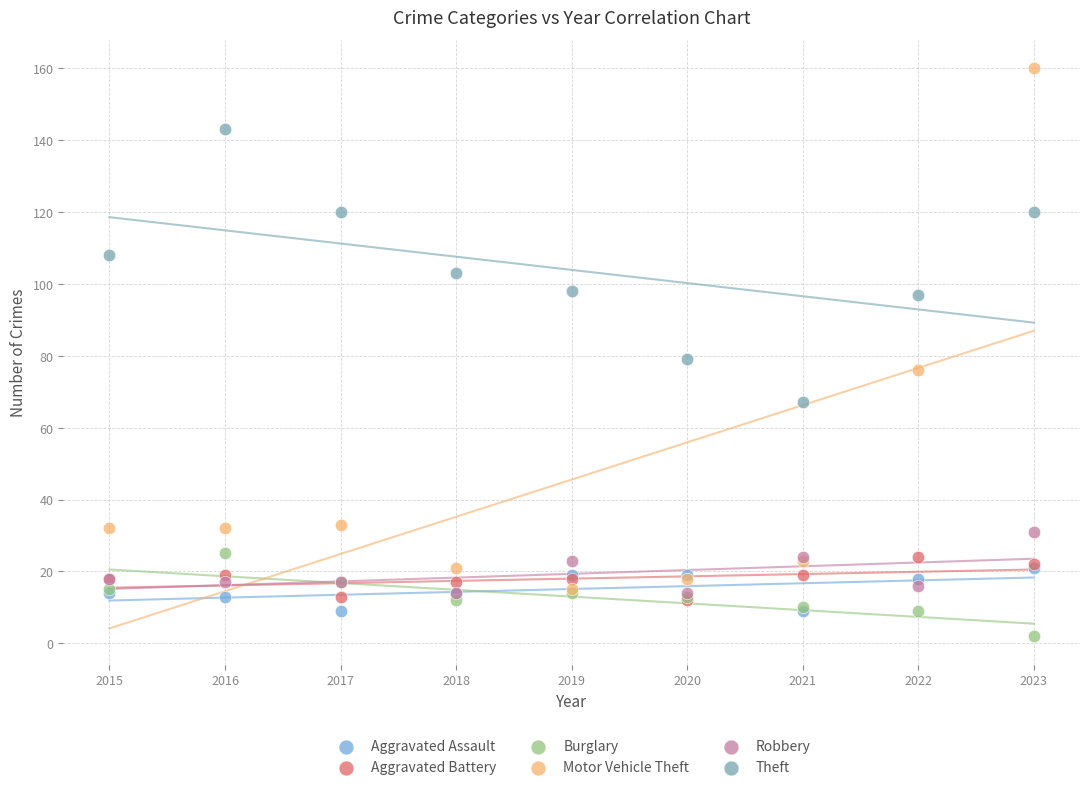

Which series contains the lowest Y value?

Burglary